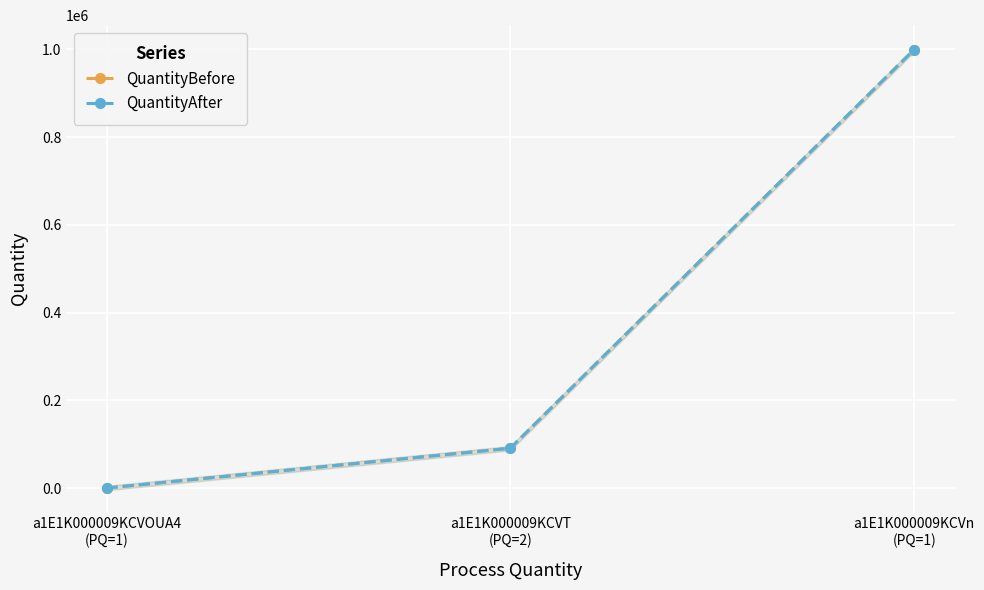

Which label corresponds to the largest value in the chart?

a1E1K000009KCVn
(PQ=1)